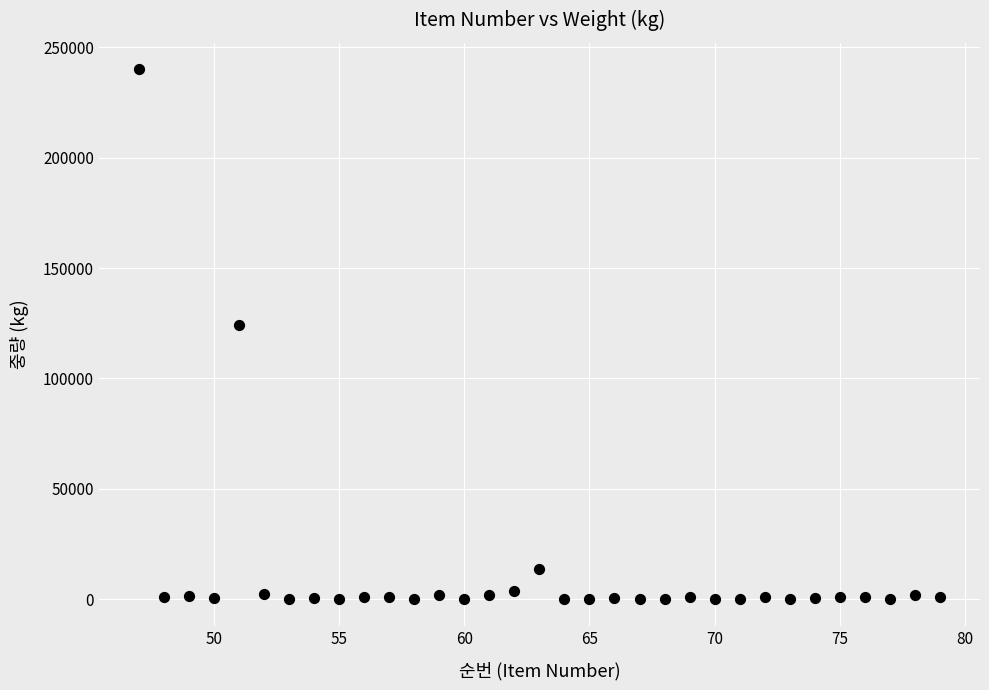

What is the range of X values (max minus min)?

32